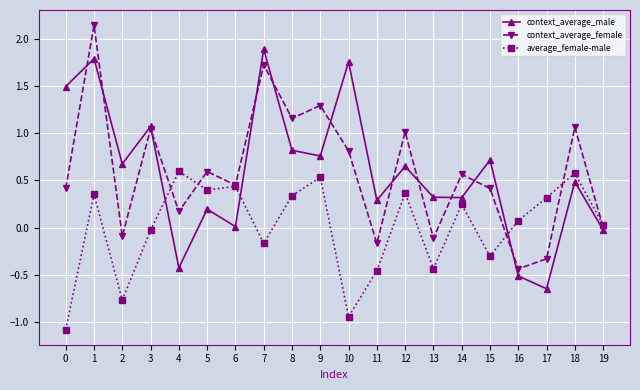

The context_average_female series shows 0.3 at 6. True or false?

False